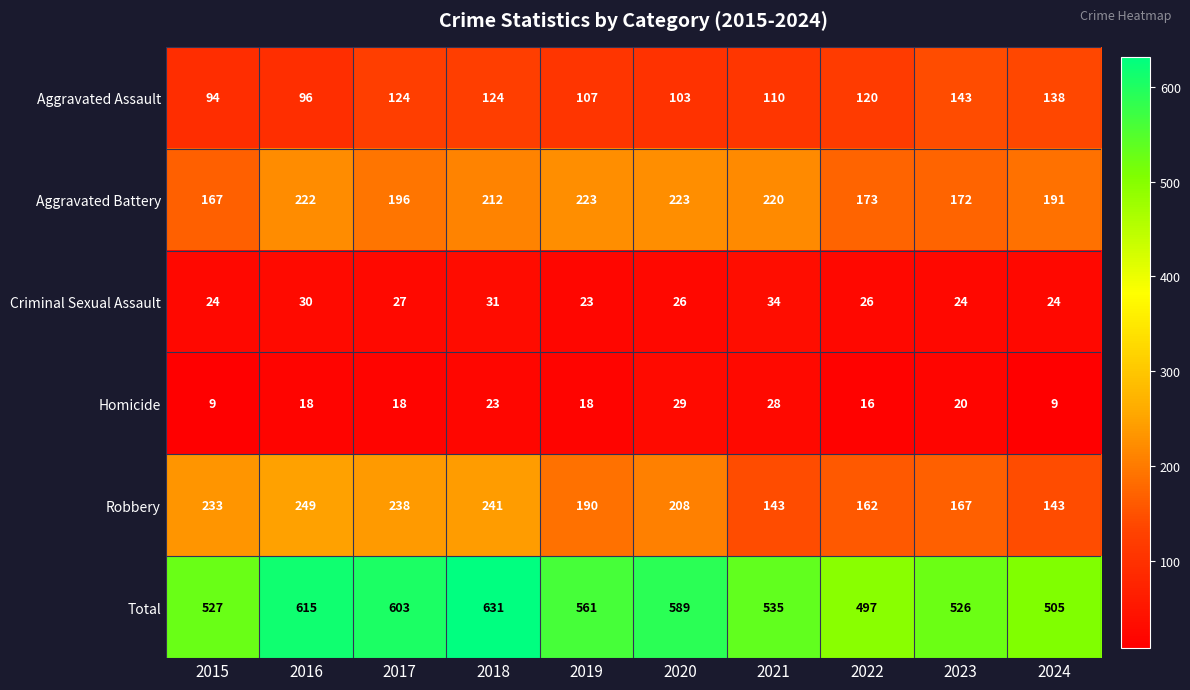

Which series changed the most between 2018 and 2021?

Robbery